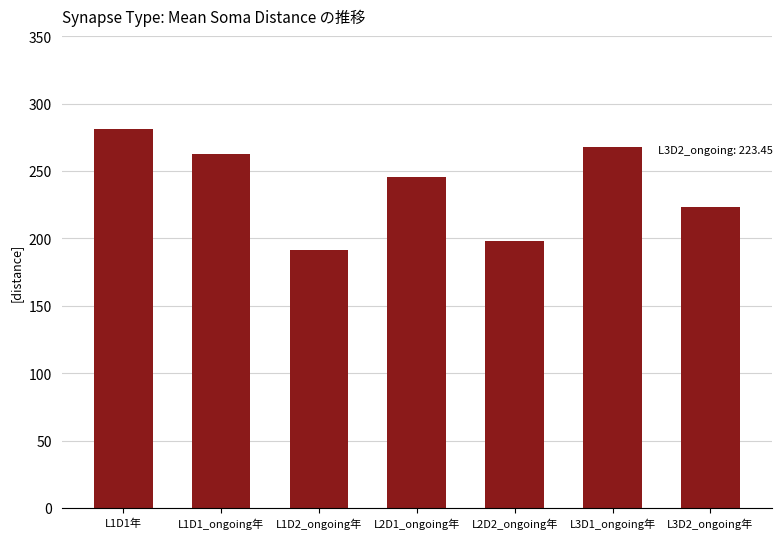

What is the change in value from L1D2_ongoing年 to L2D2_ongoing年?

+6.8